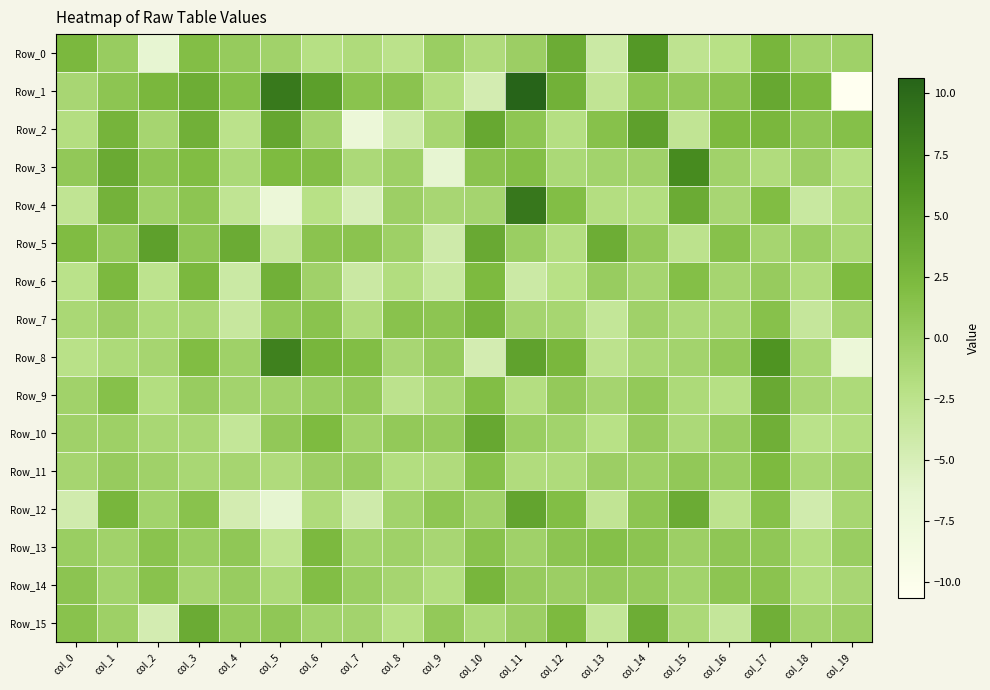

Reading right to left, transcribe all the data shown in this chart.

Row_0: col_19=-0.3	col_18=-0.6	col_17=2.7	col_16=-2.1	col_15=-2.7	col_14=5.7	col_13=-3.9	col_12=3.7	col_11=-0.0	col_10=-1.5	col_9=0.1	col_8=-2.4	col_7=-1.5	col_6=-2.0	col_5=-0.4	col_4=0.4	col_3=1.8	col_2=-6.7	col_1=0.2	col_0=2.4
Row_1: col_19=-10.7	col_18=2.3	col_17=4.1	col_16=1.2	col_15=0.5	col_14=1.0	col_13=-3.0	col_12=3.2	col_11=10.6	col_10=-4.6	col_9=-1.9	col_8=1.2	col_7=1.3	col_6=5.0	col_5=8.6	col_4=1.6	col_3=3.6	col_2=2.5	col_1=1.0	col_0=-0.9
Row_2: col_19=1.6	col_18=0.8	col_17=2.6	col_16=2.2	col_15=-3.0	col_14=4.9	col_13=1.5	col_12=-2.0	col_11=0.9	col_10=4.1	col_9=-0.9	col_8=-4.1	col_7=-7.4	col_6=-0.6	col_5=4.2	col_4=-2.5	col_3=3.3	col_2=-0.8	col_1=2.9	col_0=-1.9
Row_3: col_19=-2.0	col_18=-0.1	col_17=-1.6	col_16=-0.4	col_15=6.9	col_14=-0.4	col_13=-0.6	col_12=-1.2	col_11=1.7	col_10=1.2	col_9=-6.7	col_8=-0.2	col_7=-1.3	col_6=1.8	col_5=2.2	col_4=-1.2	col_3=1.9	col_2=1.0	col_1=3.8	col_0=0.7
Row_4: col_19=-1.4	col_18=-3.6	col_17=1.9	col_16=-0.9	col_15=3.8	col_14=-1.8	col_13=-1.8	col_12=1.8	col_11=8.8	col_10=-0.7	col_9=-1.0	col_8=-0.1	col_7=-5.1	col_6=-2.1	col_5=-7.6	col_4=-2.8	col_3=1.0	col_2=-0.3	col_1=3.0	col_0=-2.8
Row_5: col_19=-1.1	col_18=0.0	col_17=-0.8	col_16=1.4	col_15=-2.5	col_14=0.5	col_13=3.6	col_12=-1.9	col_11=0.0	col_10=3.9	col_9=-4.2	col_8=-0.2	col_7=1.2	col_6=1.2	col_5=-3.4	col_4=3.8	col_3=0.9	col_2=4.9	col_1=0.4	col_0=2.0
Row_6: col_19=2.2	col_18=-1.6	col_17=0.3	col_16=-0.8	col_15=1.7	col_14=-0.8	col_13=0.2	col_12=-2.1	col_11=-3.9	col_10=2.3	col_9=-3.6	col_8=-1.7	col_7=-3.8	col_6=-0.4	col_5=3.3	col_4=-3.9	col_3=2.5	col_2=-2.6	col_1=2.4	col_0=-2.4
Row_7: col_19=-0.8	col_18=-3.3	col_17=1.4	col_16=-0.9	col_15=-1.3	col_14=-0.4	col_13=-3.2	col_12=-0.9	col_11=-0.7	col_10=2.9	col_9=1.0	col_8=1.3	col_7=-1.6	col_6=1.3	col_5=0.6	col_4=-3.6	col_3=-1.1	col_2=-1.4	col_1=-0.1	col_0=-1.1
Row_8: col_19=-7.5	col_18=-1.1	col_17=6.1	col_16=0.6	col_15=-0.7	col_14=-1.0	col_13=-2.5	col_12=2.5	col_11=4.7	col_10=-4.6	col_9=0.4	col_8=-0.9	col_7=1.9	col_6=2.7	col_5=7.8	col_4=-0.3	col_3=2.0	col_2=-0.8	col_1=-1.4	col_0=-2.3
Row_9: col_19=-1.4	col_18=-1.0	col_17=3.9	col_16=-2.1	col_15=-1.4	col_14=0.6	col_13=-0.7	col_12=0.6	col_11=-1.9	col_10=1.9	col_9=-1.0	col_8=-2.5	col_7=0.6	col_6=0.1	col_5=-0.4	col_4=-0.6	col_3=0.2	col_2=-1.8	col_1=1.5	col_0=-0.5
Row_10: col_19=-1.8	col_18=-2.4	col_17=3.3	col_16=0.1	col_15=-1.3	col_14=0.3	col_13=-2.2	col_12=-0.6	col_11=0.0	col_10=4.2	col_9=0.4	col_8=0.6	col_7=-0.5	col_6=2.2	col_5=0.7	col_4=-3.2	col_3=-1.1	col_2=-1.1	col_1=-0.3	col_0=-0.4
Row_11: col_19=-0.4	col_18=-1.0	col_17=2.3	col_16=0.0	col_15=0.7	col_14=-0.2	col_13=-0.0	col_12=-1.5	col_11=-1.6	col_10=1.5	col_9=-1.6	col_8=-1.8	col_7=0.2	col_6=-0.0	col_5=-1.6	col_4=-0.8	col_3=-1.1	col_2=-0.4	col_1=0.3	col_0=-0.8
Row_12: col_19=-0.9	col_18=-4.4	col_17=1.5	col_16=-2.6	col_15=3.8	col_14=1.1	col_13=-2.9	col_12=1.9	col_11=4.4	col_10=-0.4	col_9=0.9	col_8=-0.6	col_7=-4.2	col_6=-1.5	col_5=-6.5	col_4=-4.7	col_3=1.4	col_2=-0.5	col_1=2.7	col_0=-4.4
Row_13: col_19=0.1	col_18=-1.8	col_17=0.8	col_16=0.9	col_15=-0.1	col_14=1.1	col_13=1.6	col_12=1.1	col_11=-0.4	col_10=1.4	col_9=-0.9	col_8=-0.3	col_7=-0.5	col_6=2.4	col_5=-2.8	col_4=0.8	col_3=0.0	col_2=1.2	col_1=-0.5	col_0=0.0
Row_14: col_19=-1.0	col_18=-1.8	col_17=1.2	col_16=1.0	col_15=-0.6	col_14=0.4	col_13=0.5	col_12=-0.1	col_11=0.3	col_10=2.7	col_9=-1.8	col_8=-0.8	col_7=0.0	col_6=1.9	col_5=-1.3	col_4=0.2	col_3=-0.8	col_2=1.3	col_1=-0.5	col_0=1.1
Row_15: col_19=-0.1	col_18=-0.6	col_17=3.4	col_16=-3.3	col_15=-1.3	col_14=3.6	col_13=-3.2	col_12=2.2	col_11=-0.1	col_10=-1.4	col_9=0.6	col_8=-2.1	col_7=-0.6	col_6=-0.6	col_5=0.8	col_4=0.4	col_3=3.8	col_2=-4.6	col_1=-0.2	col_0=1.4